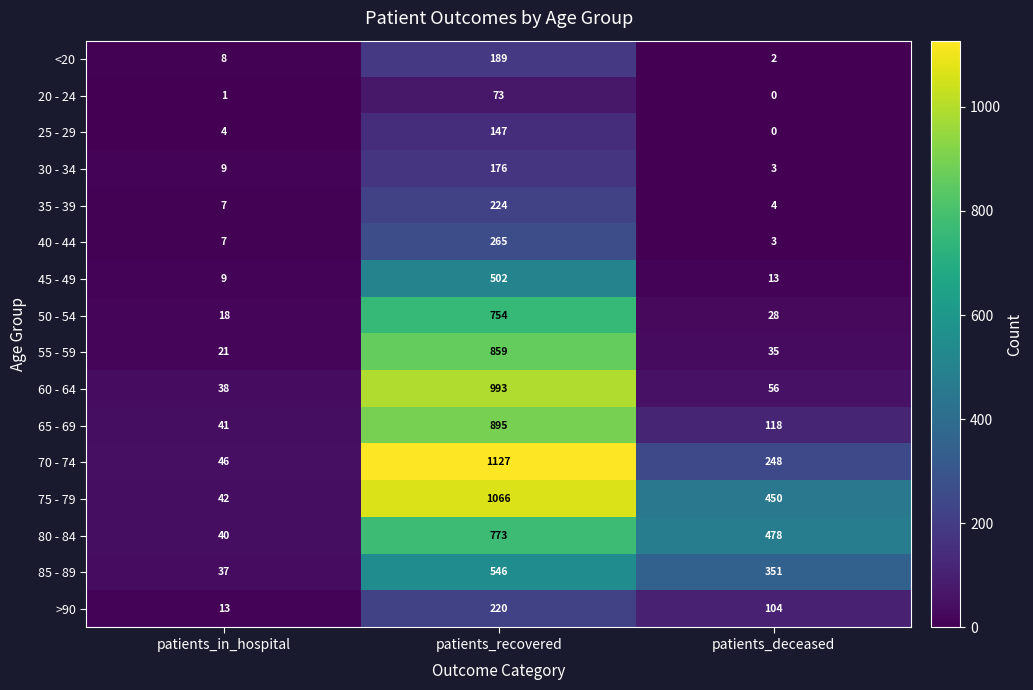

The value of 65 - 69 at patients_deceased is 118. True or false?

True